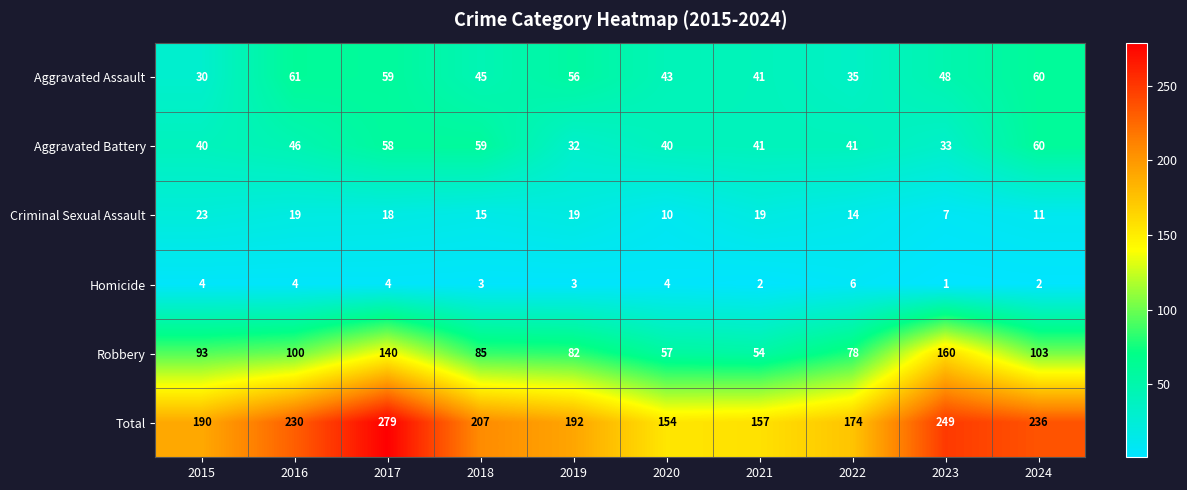

What is the average value of the Homicide series?

3